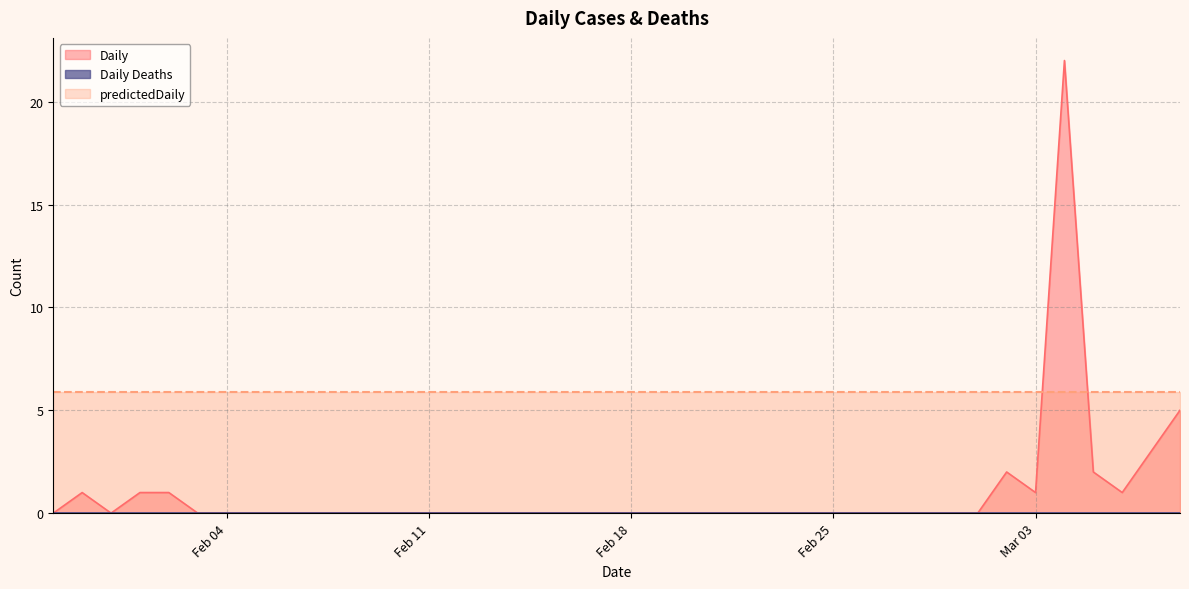

Where is Daily Deaths nearest to the value 0?

2020-01-29